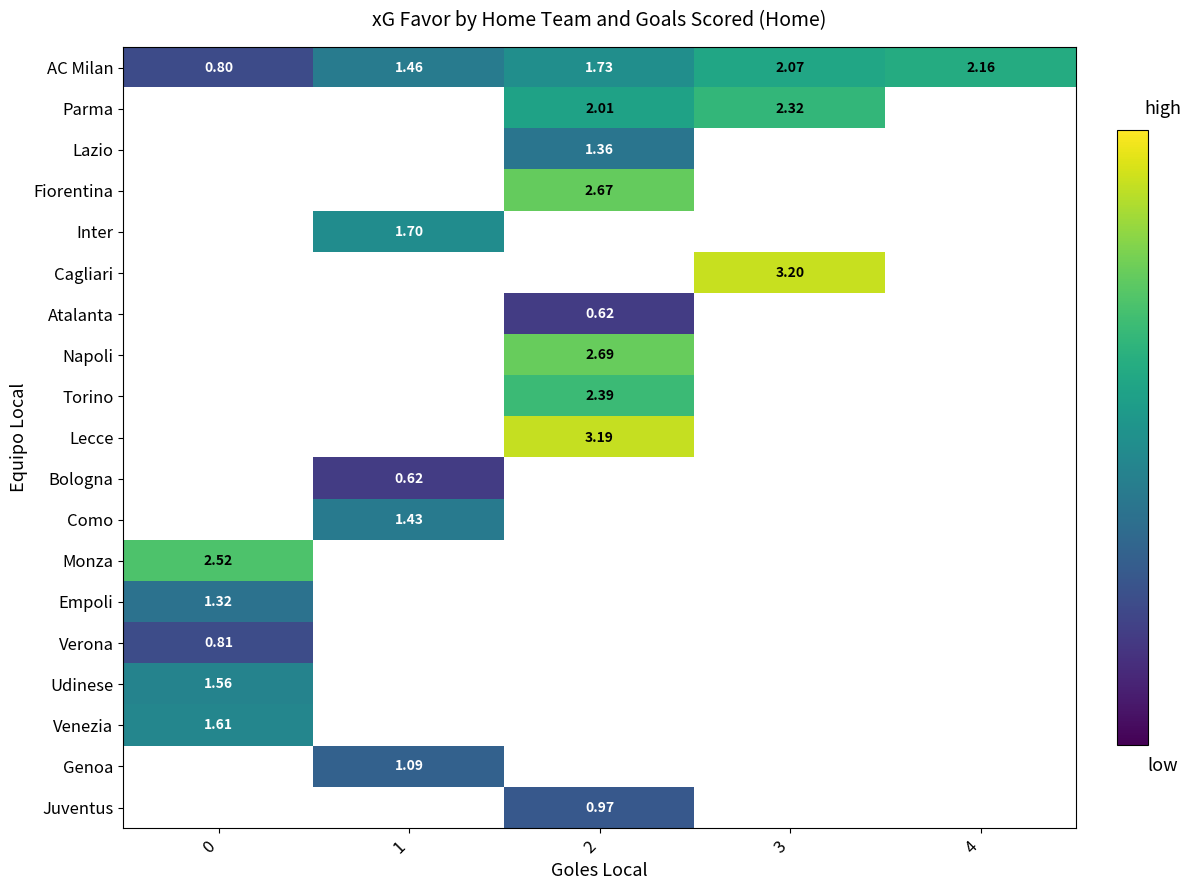

Is the value of Lecce at 0 greater than the value of Venezia at 3?

No